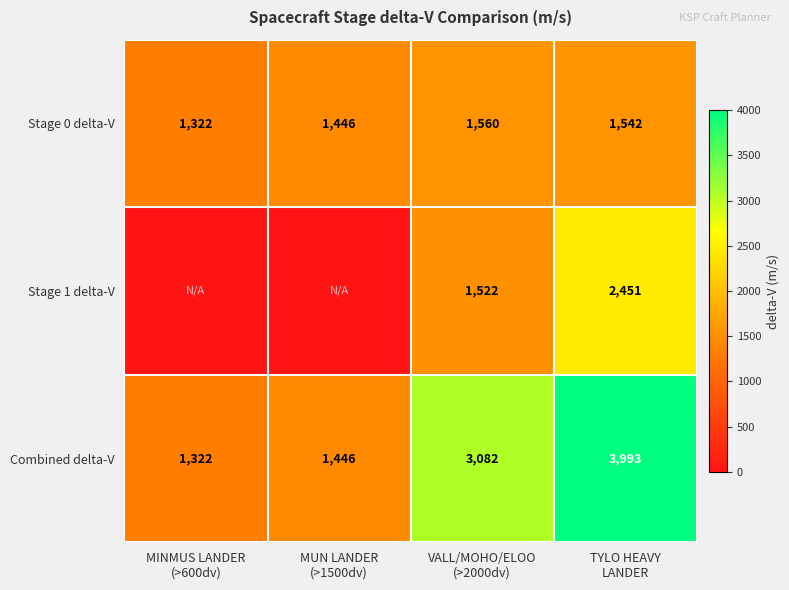

What is the difference between the second highest and second lowest values in the Stage 0 delta-V series?

96